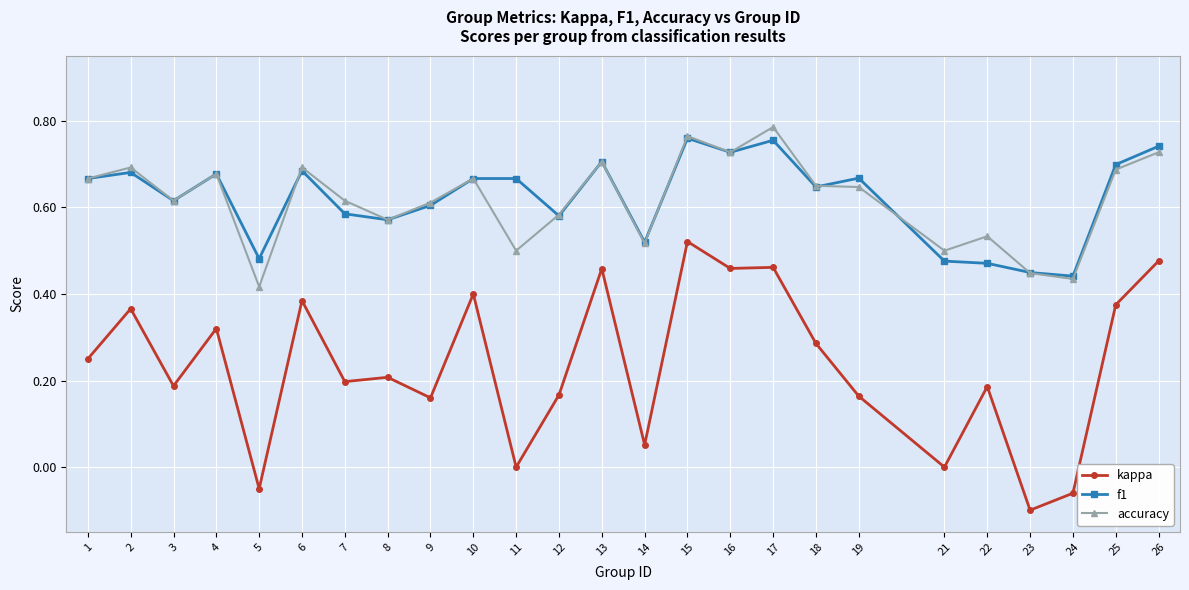

Which category has the highest value in the kappa series?

15